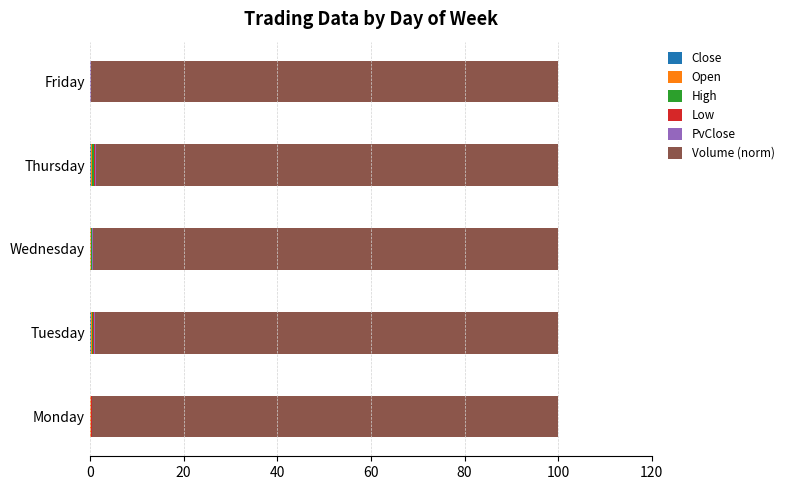

Count the number of data series in this chart.

6